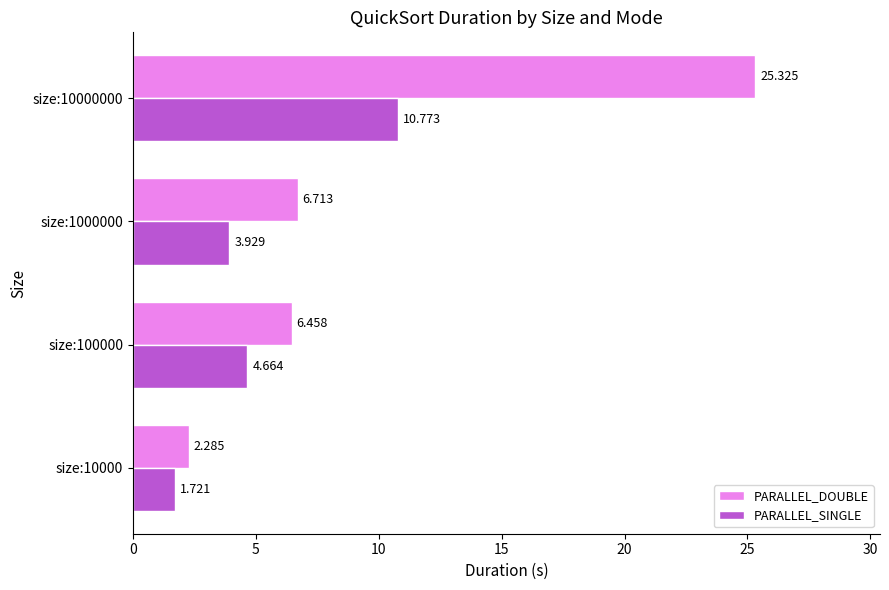

Which series changed the most between size:1000000 and size:10000000?

PARALLEL_DOUBLE